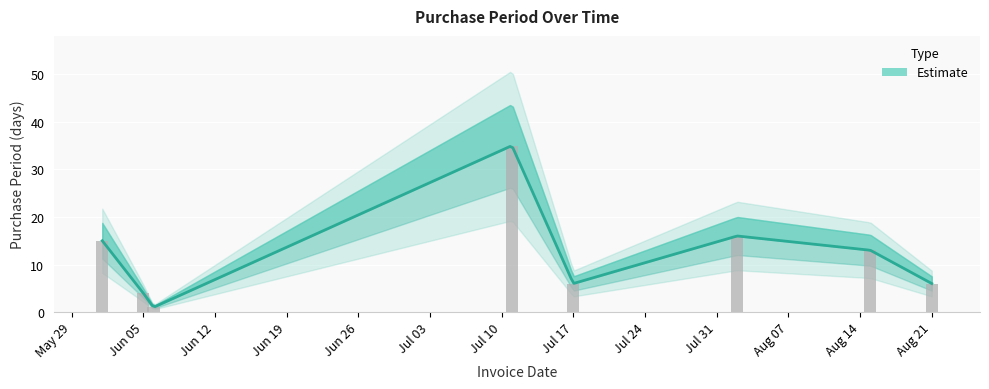

Which label corresponds to the largest value in the chart?

2017-07-11